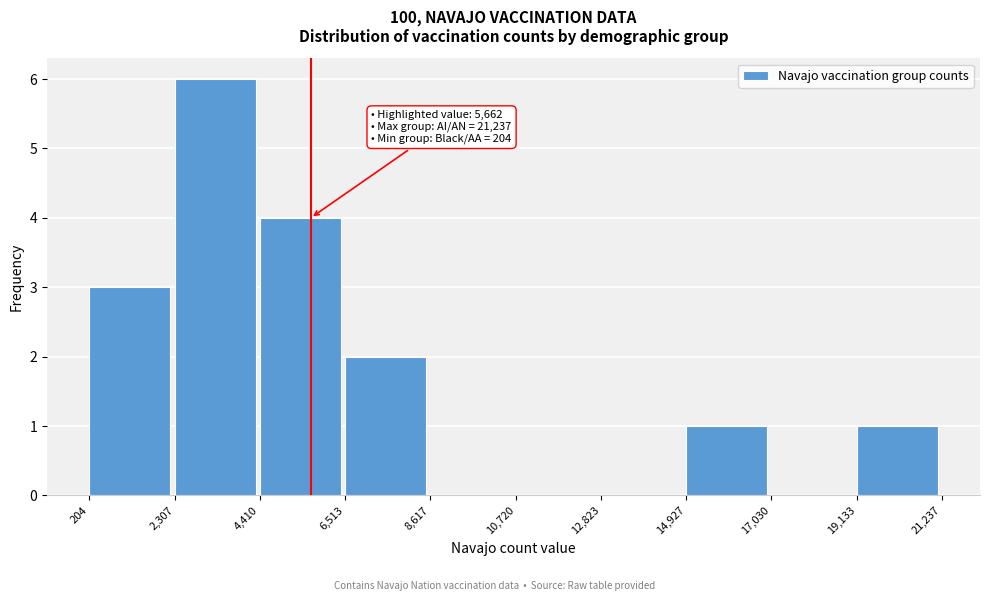

Over which range of the x-axis is the bar tallest?

2,307 to 4,410